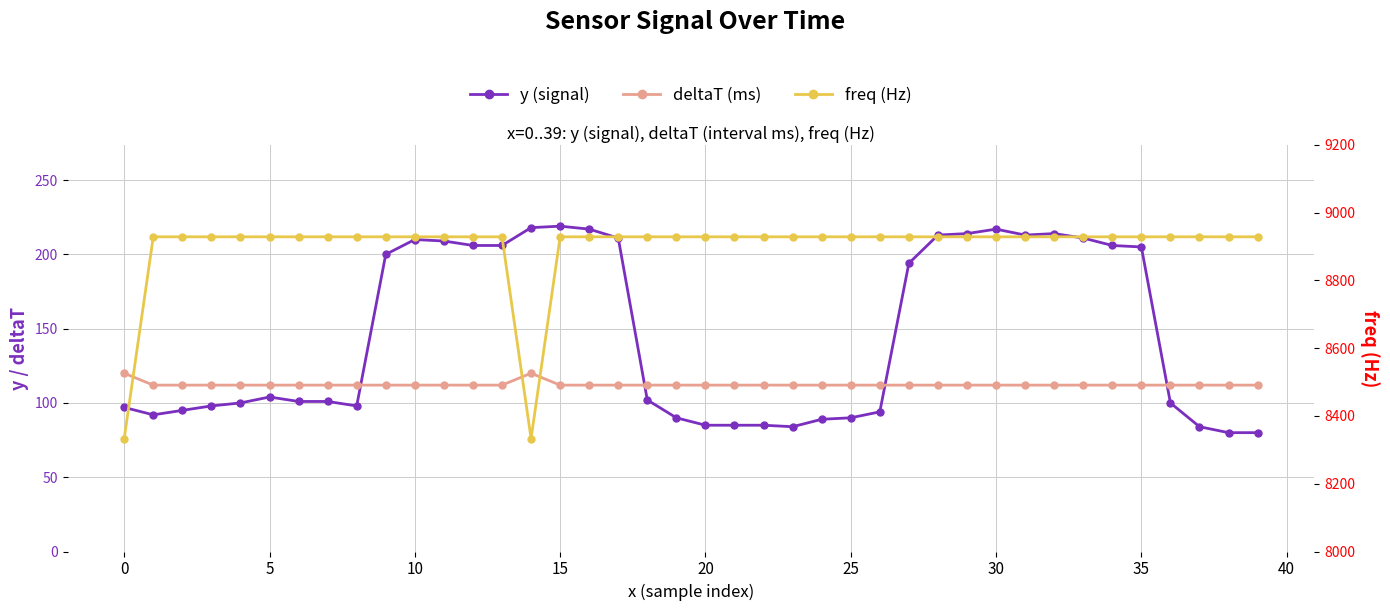

Which series changed the most between 18 and 35?

y (signal)